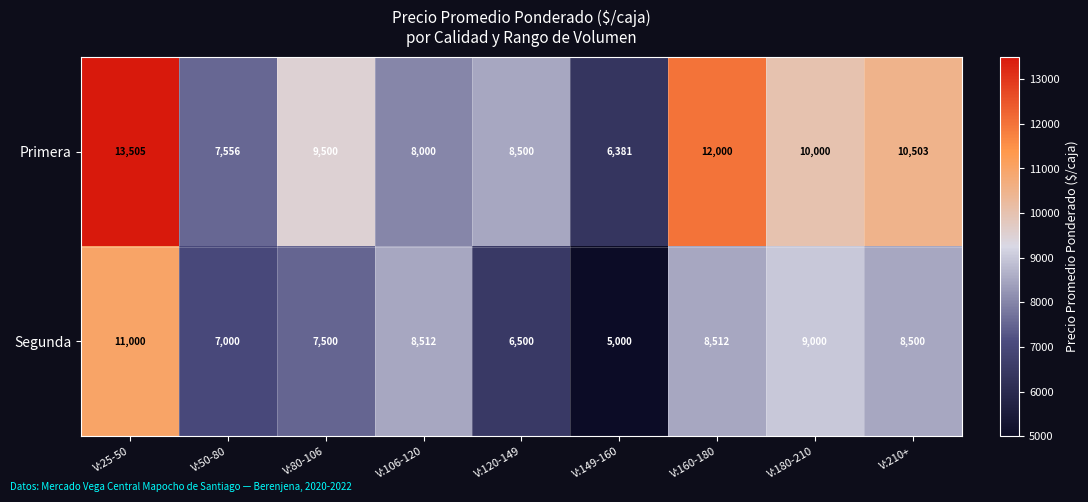

Is the value of Segunda at V:80-106 greater than the value of Primera at V:25-50?

No